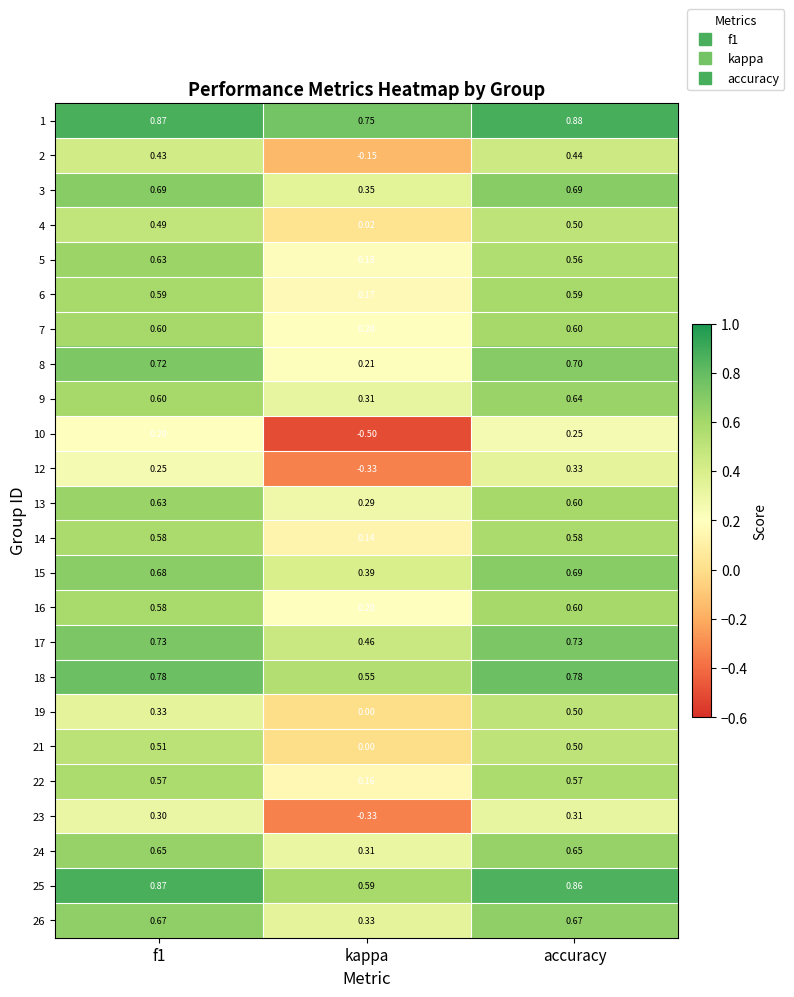

What is the minimum value shown in the chart?

-0.5